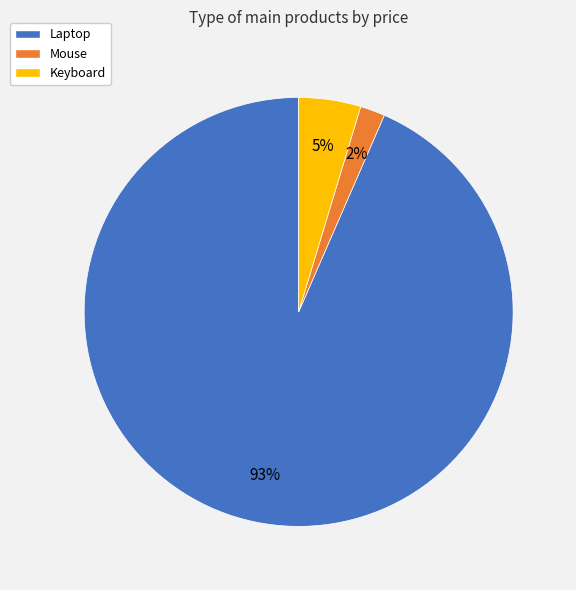

Is it true that Mouse is 2% of the pie?

True